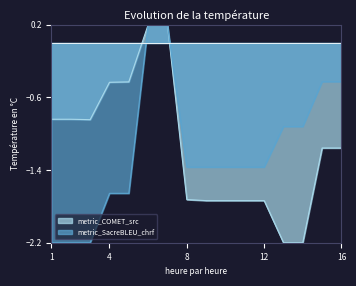

What is the sum of all metric_SacreBLEU_chrf values?

-19.0